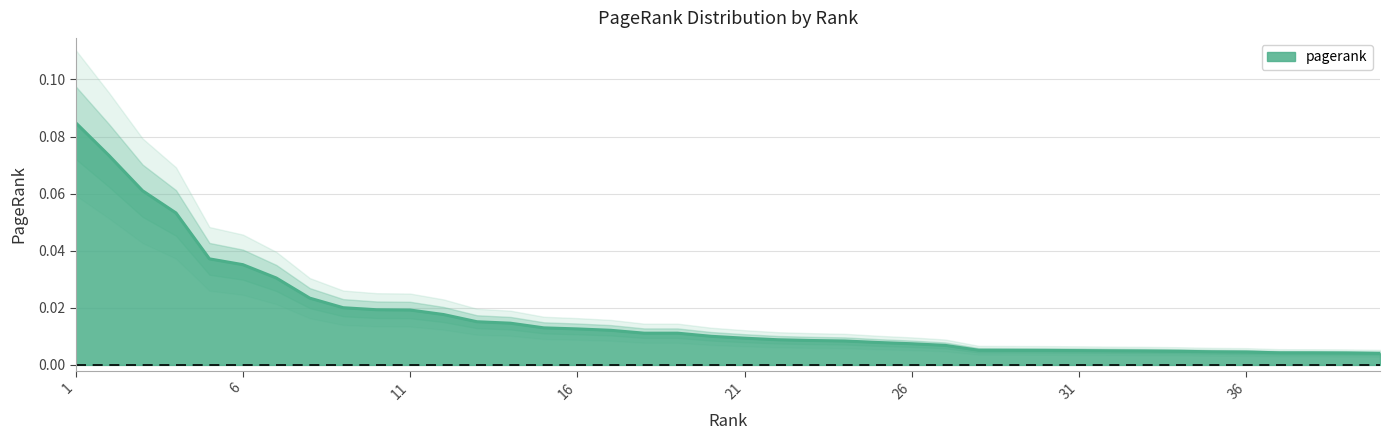

List the labels in order of value, largest first.

1, 2, 3, 4, 5, 6, 7, 8, 9, 10, 11, 12, 13, 14, 15, 16, 17, 18, 19, 20, 21, 22, 23, 24, 25, 26, 27, 28, 29, 30, 31, 32, 33, 34, 35, 36, 37, 38, 39, 40